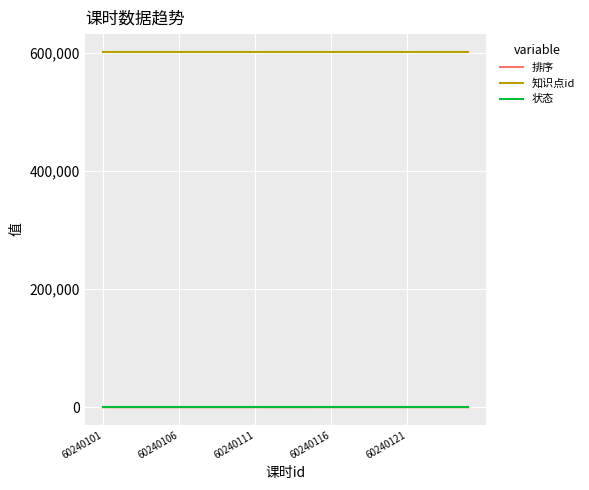

True or false: 排序 and 知识点id intersect in this chart.

False